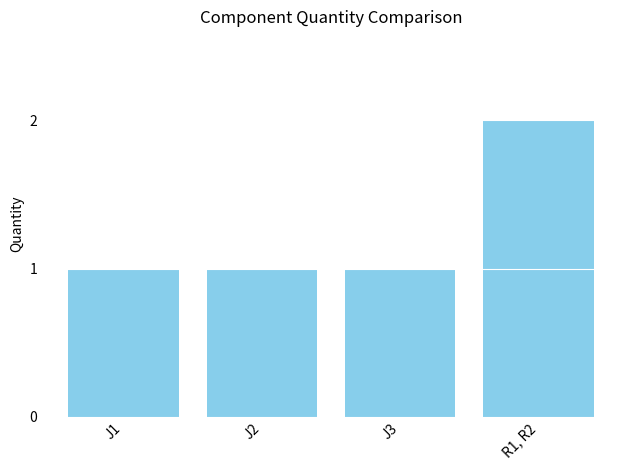

Is it true that the value at J3 is 0?

False